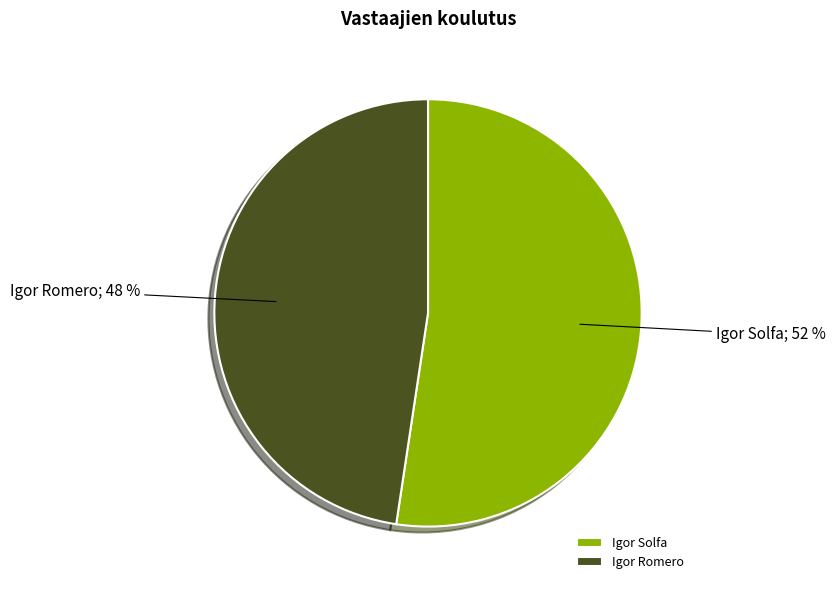

Rank the categories by value from lowest to highest.

Igor Romero, Igor Solfa